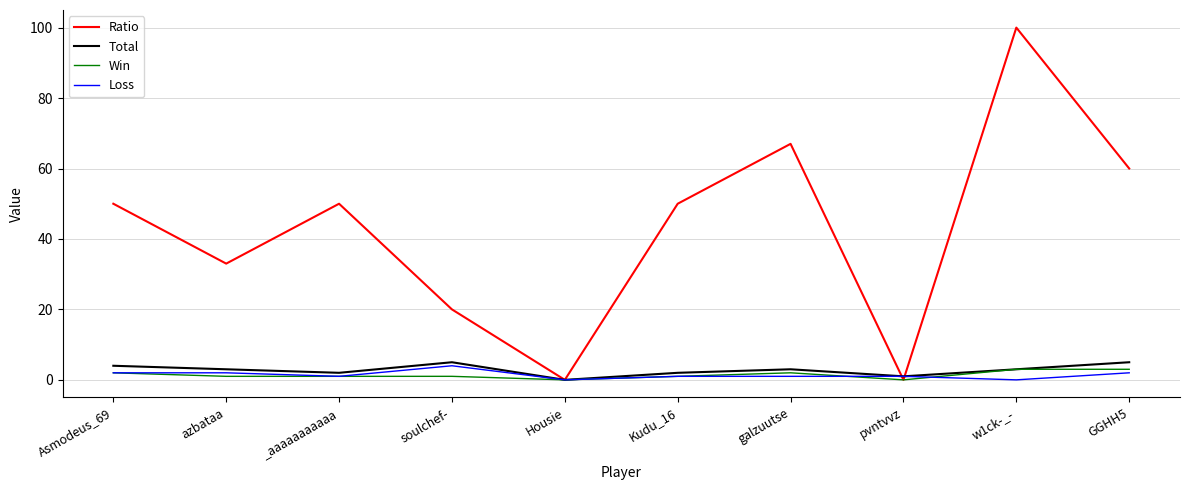

Is it true that Total equals 3 at w1ck-_-?

True